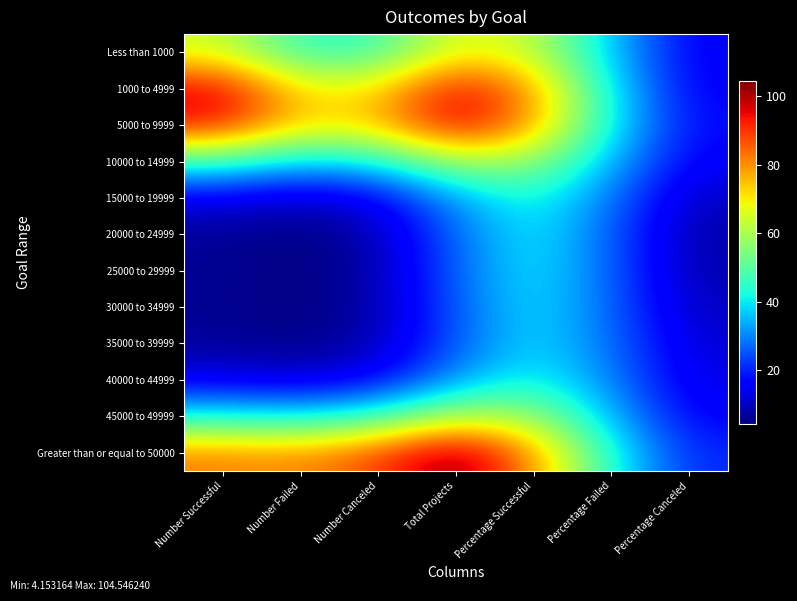

Rank the series at Number Canceled from highest to lowest value.

Greater than or equal to 50000, 5000 to 9999, 1000 to 4999, Less than 1000, 45000 to 49999, 10000 to 14999, 40000 to 44999, 15000 to 19999, 35000 to 39999, 20000 to 24999, 25000 to 29999, 30000 to 34999